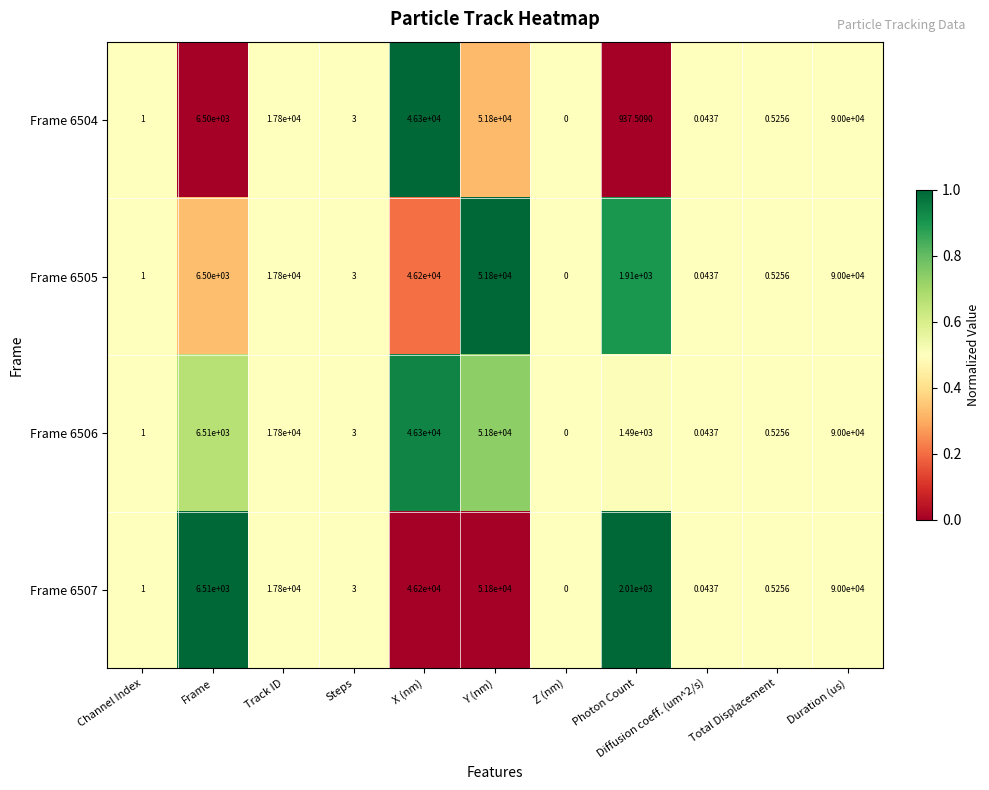

Where does the Frame 6507 series first go above 2010?

Frame